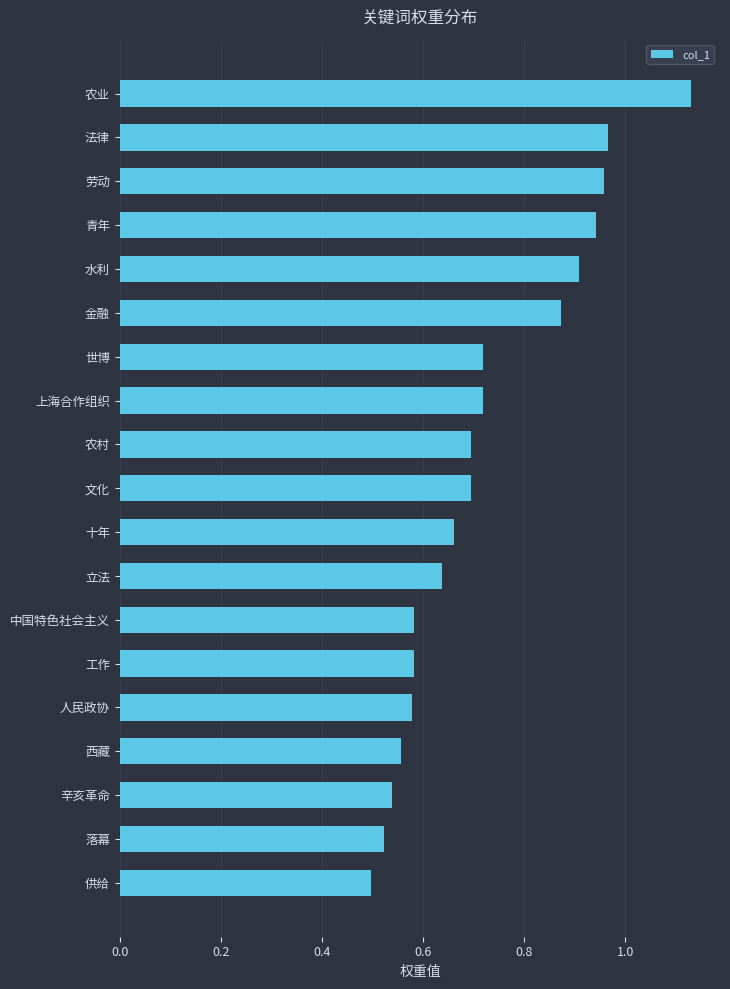

Which label corresponds to the smallest value in the chart?

供给